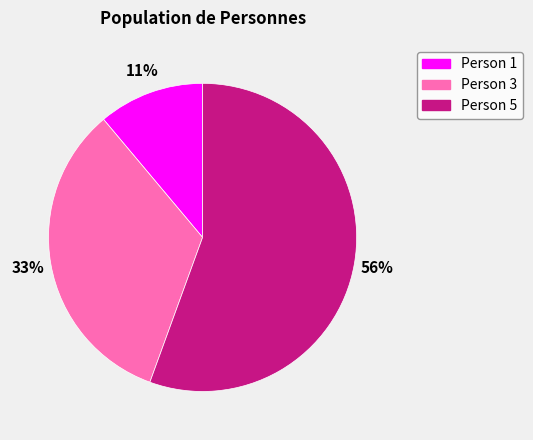

The Person 5 slice represents 56% of the pie. True or false?

True